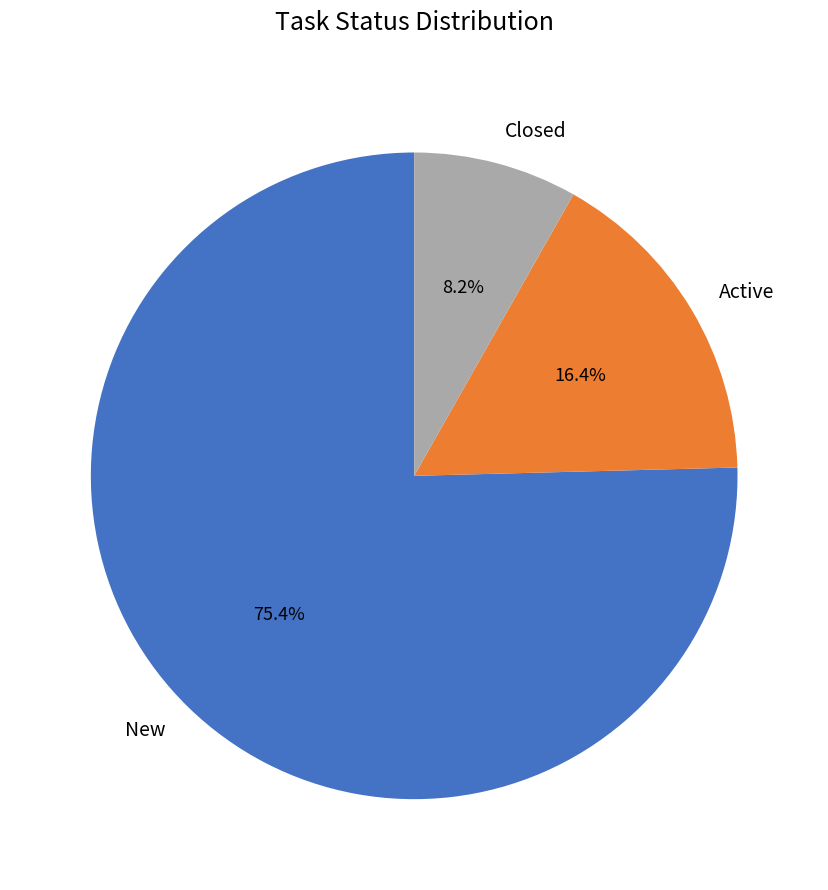

Which slice represents more than half of the pie?

New